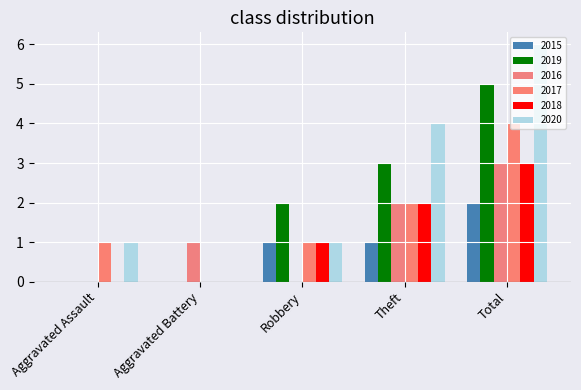

True or false: 2020 has a value of 2 at Aggravated Assault.

False